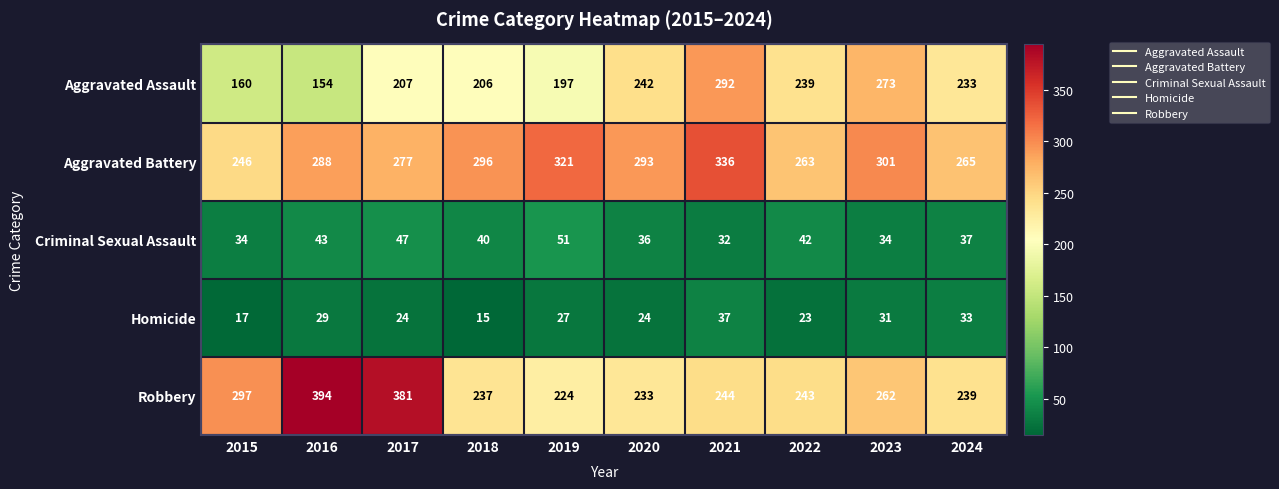

What is the total value across all series at 2023?

901